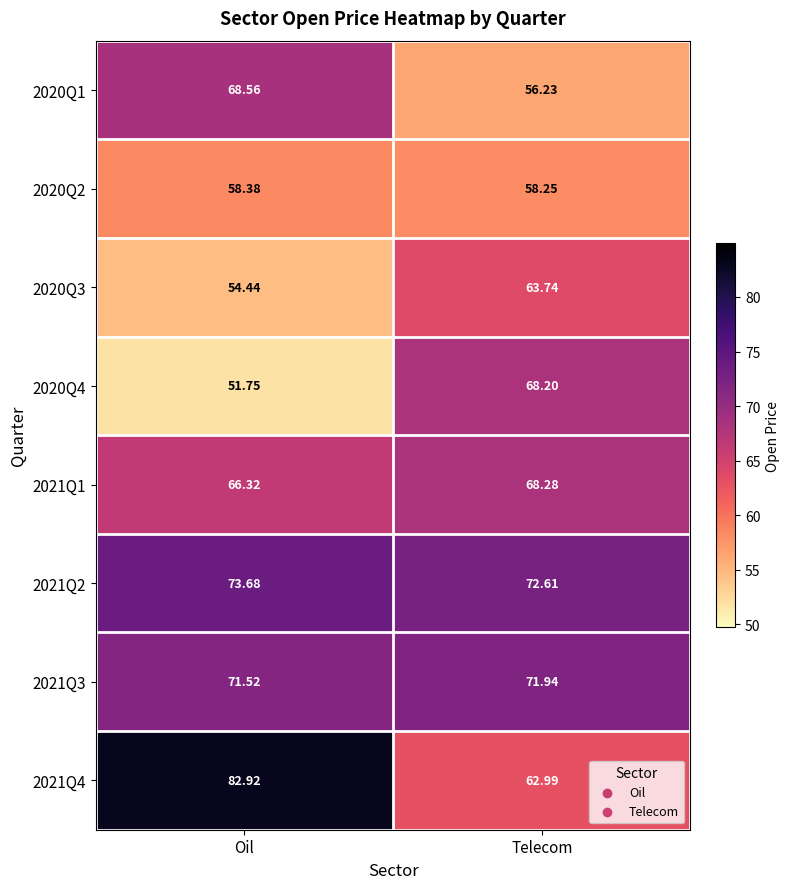

What is the spread (max minus min) of values at Telecom?

16.4